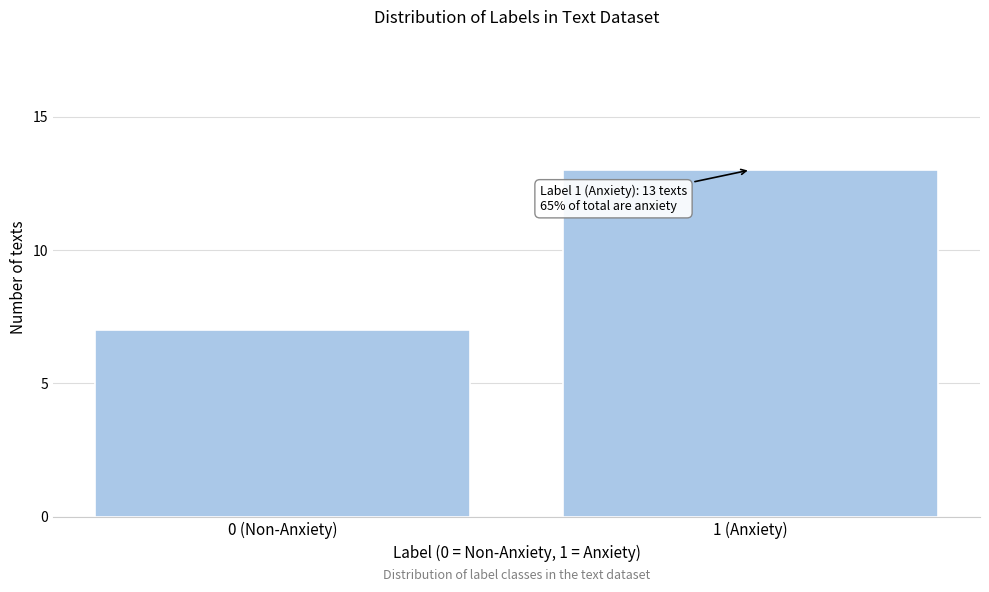

Reading right to left, transcribe all the data shown in this chart.

1 (Anxiety)=13	0 (Non-Anxiety)=7